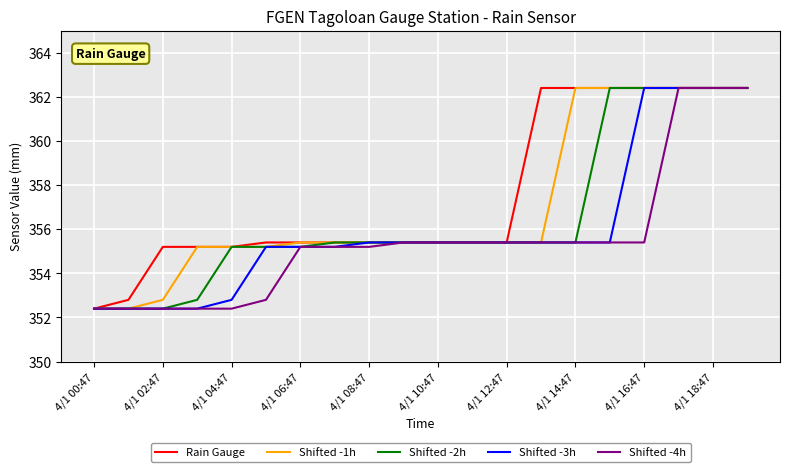

Rank the series by their average value, from highest to lowest.

Rain Gauge, Shifted -1h, Shifted -2h, Shifted -3h, Shifted -4h